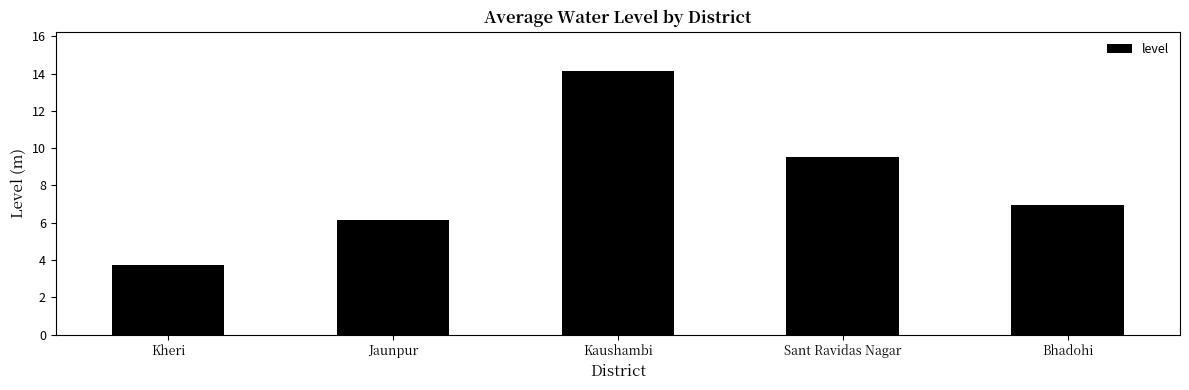

Read the value at Kaushambi.

14.1